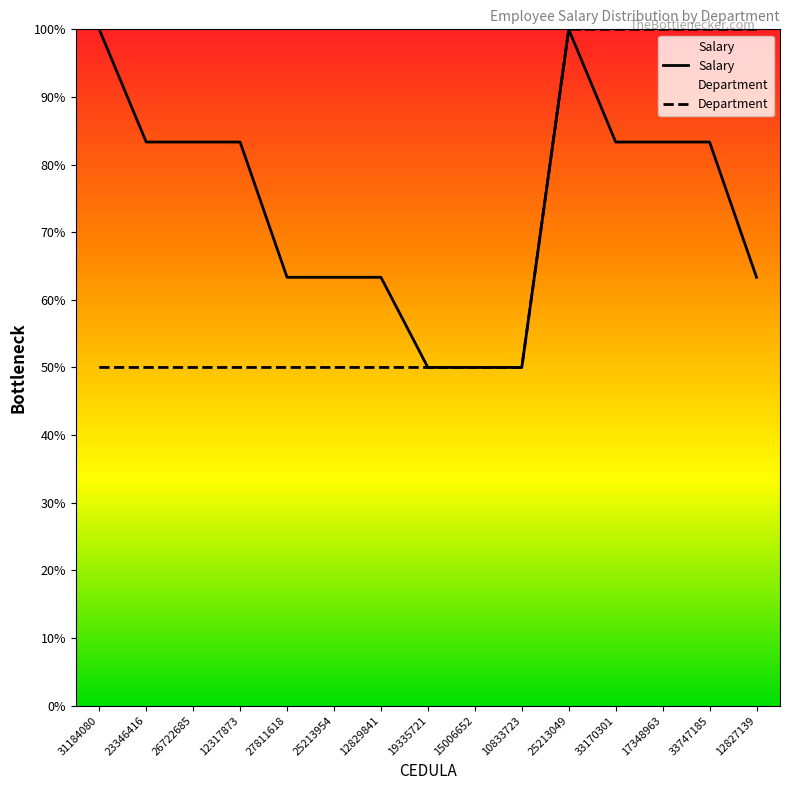

What is the spread (max minus min) of values at 23346416?

0.3